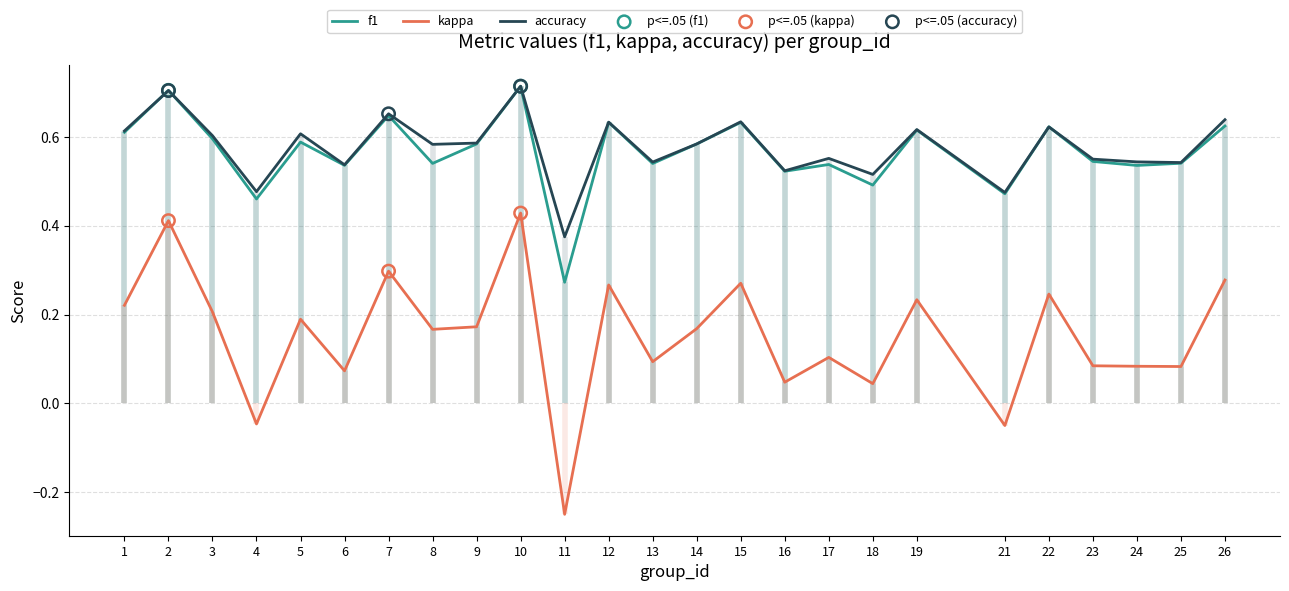

What are all the series names shown in the legend?

f1, kappa, accuracy